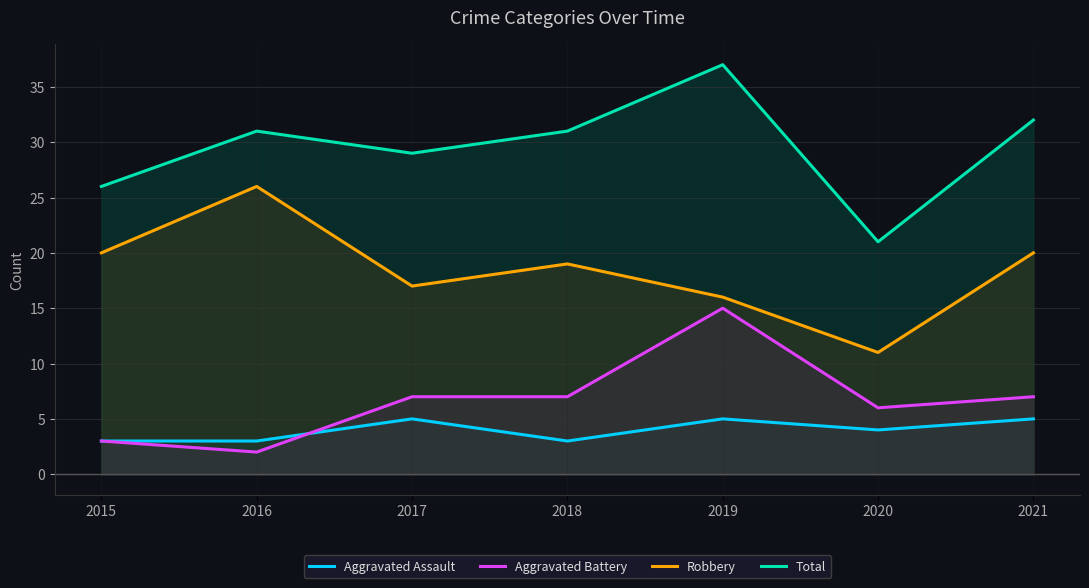

Which series changed the most between 2017 and 2018?

Aggravated Assault